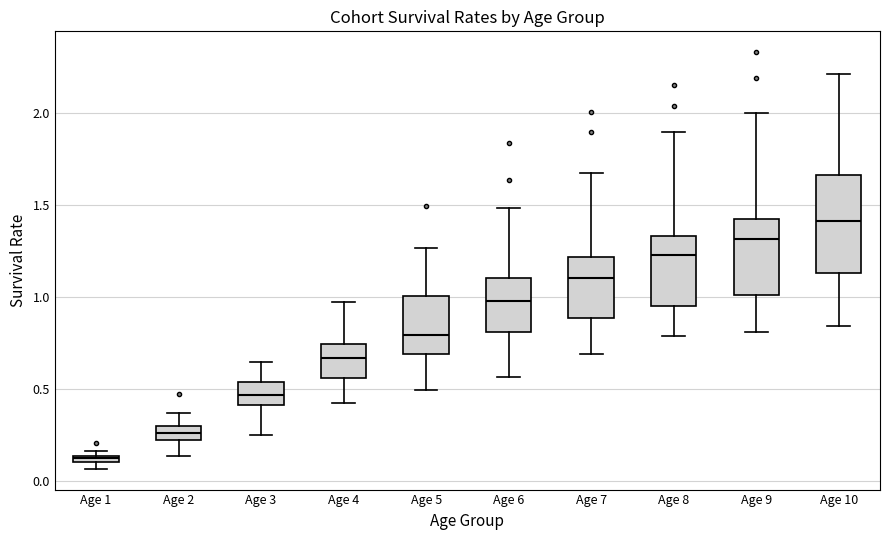

Which box's median line is the highest?

Age 10